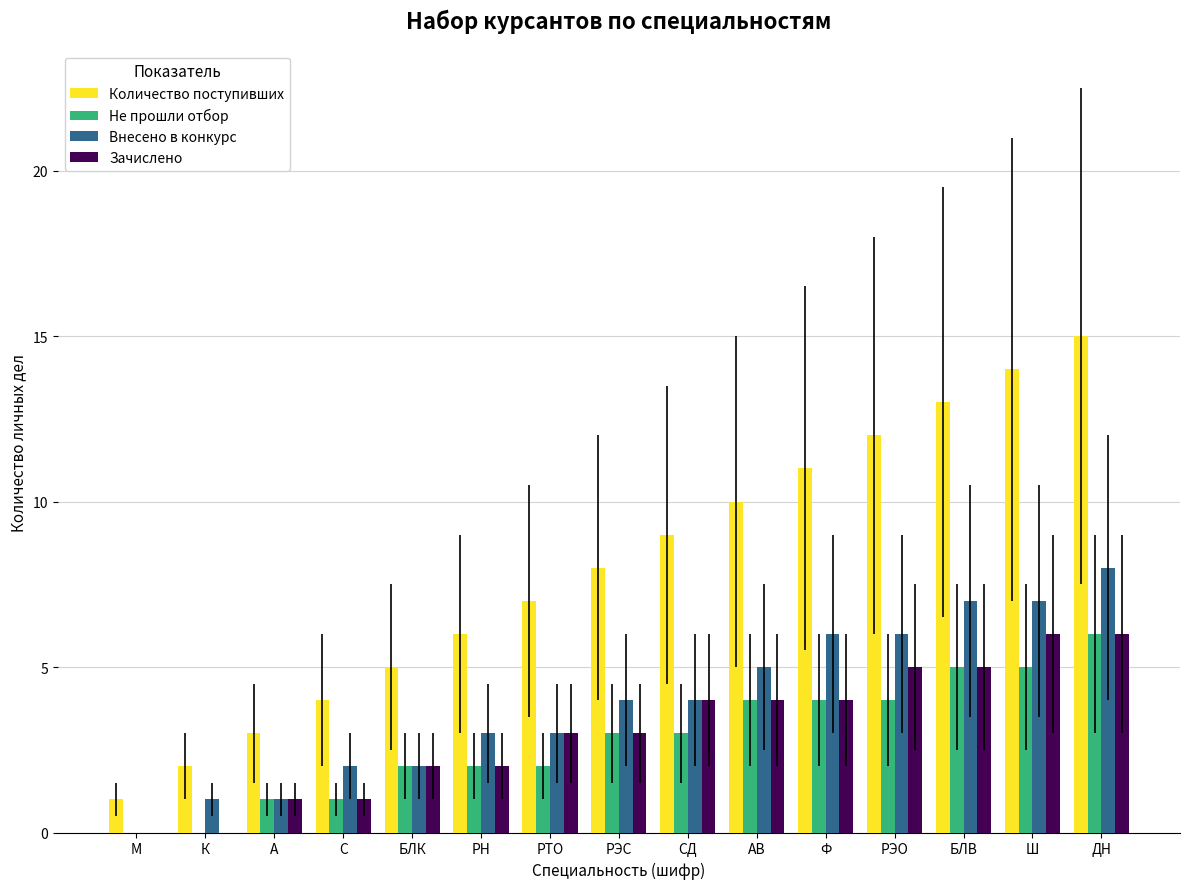

What is the total value across all series at СД?

20